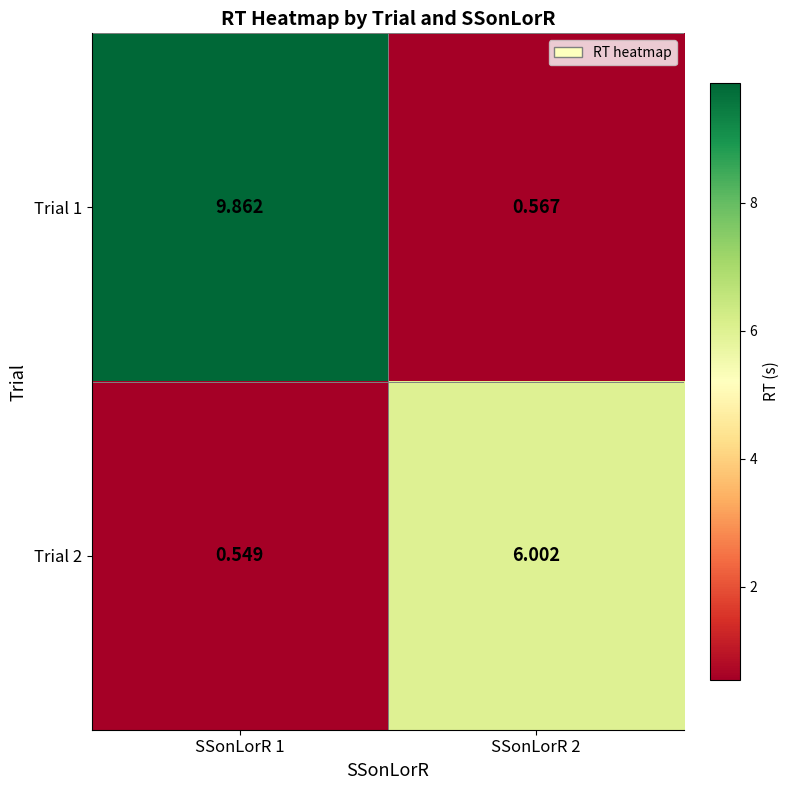

What is the spread (max minus min) of values at SSonLorR 2?

5.4